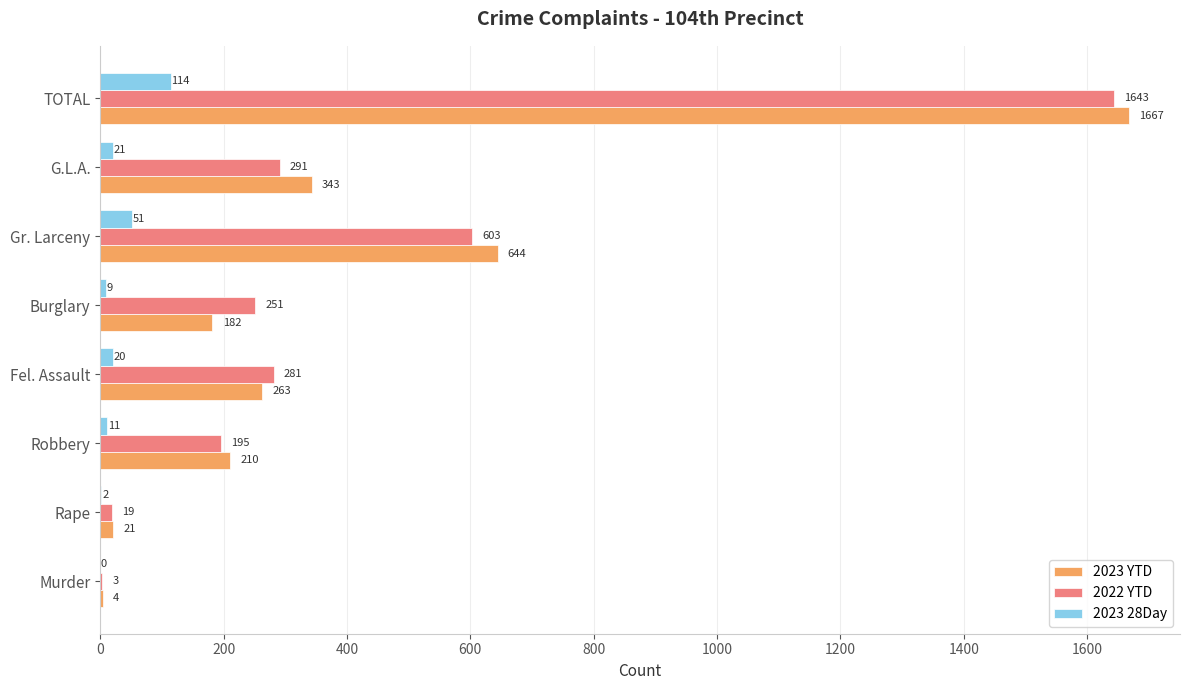

Which label corresponds to the largest value in the chart?

TOTAL